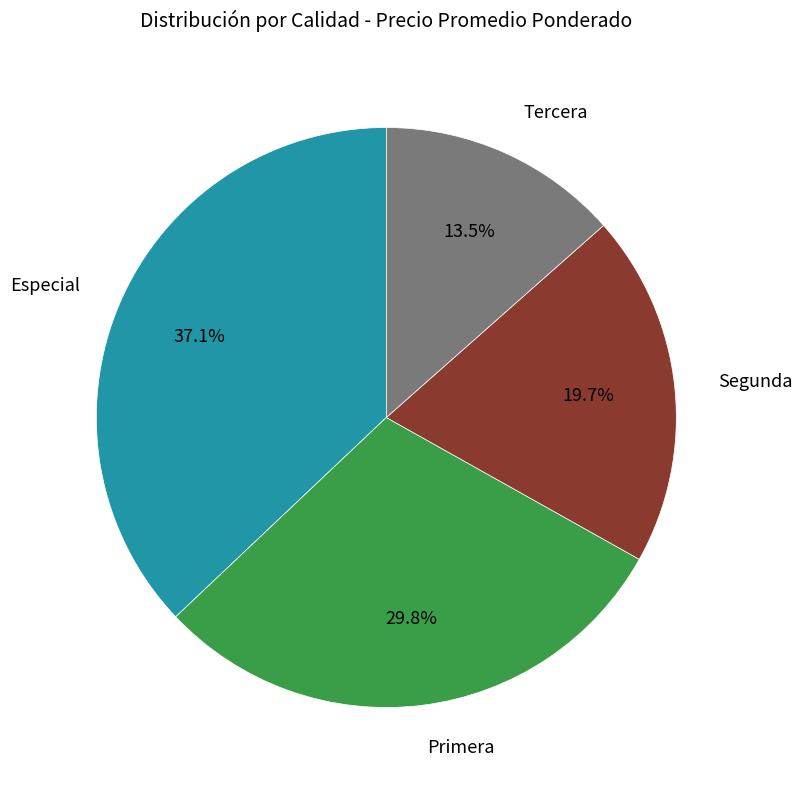

Count the number of slices in the pie.

4